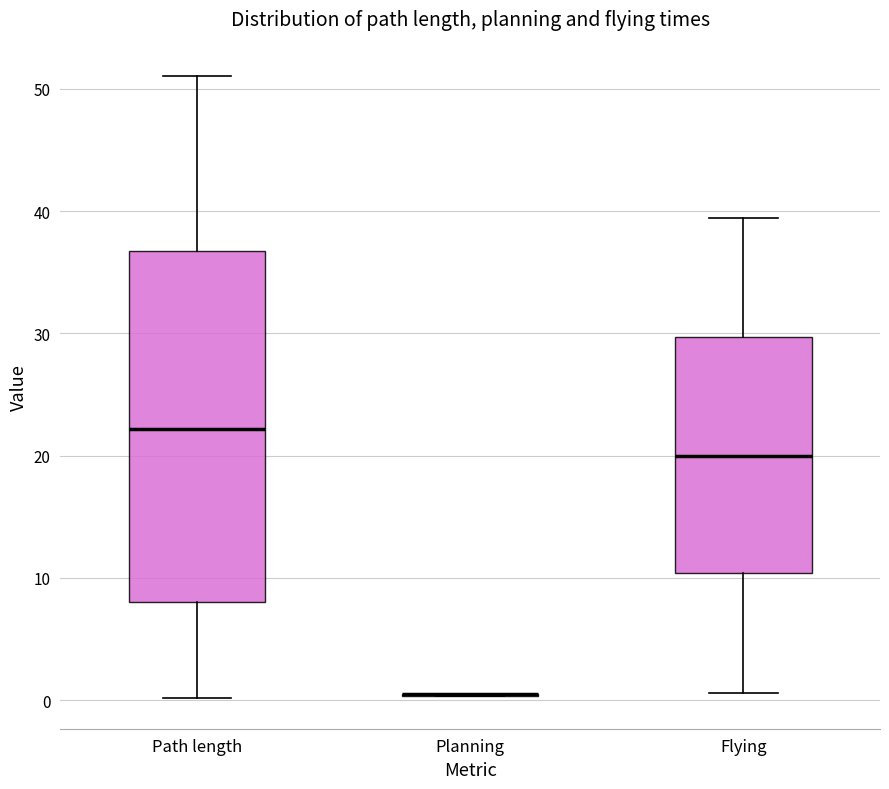

Where is the upper edge of the box for Path length on the y-axis? The values are not printed on the chart, so give them approximately, as read against the axis.

37